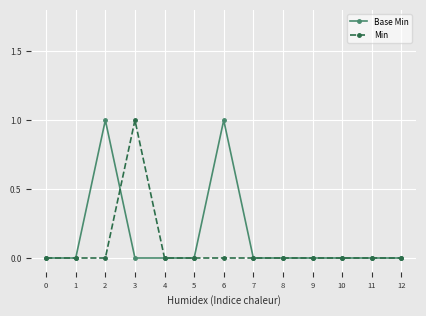

Reading left to right, extract all data points from this chart.

Base Min: 0=0	1=0	2=1	3=0	4=0	5=0	6=1	7=0	8=0	9=0	10=0	11=0	12=0
Min: 0=0	1=0	2=0	3=1	4=0	5=0	6=0	7=0	8=0	9=0	10=0	11=0	12=0